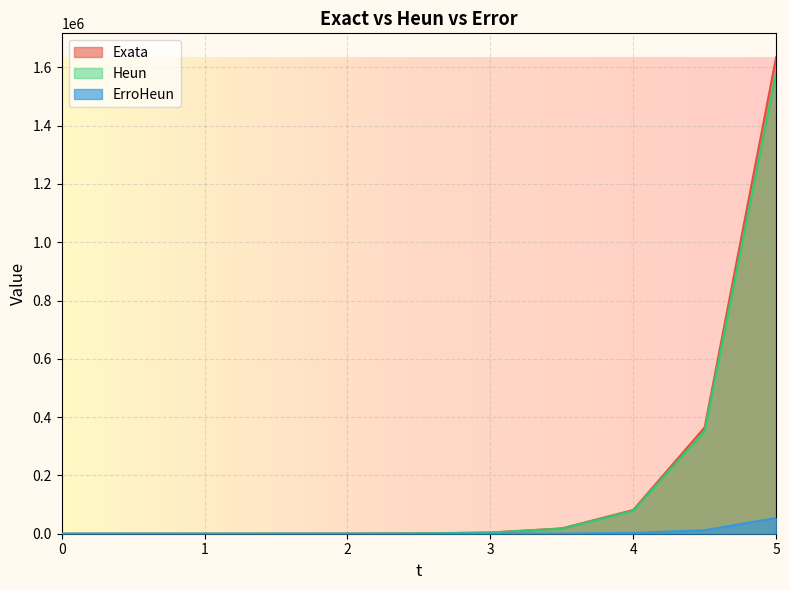

How many values in the Exata series exceed 922?

6